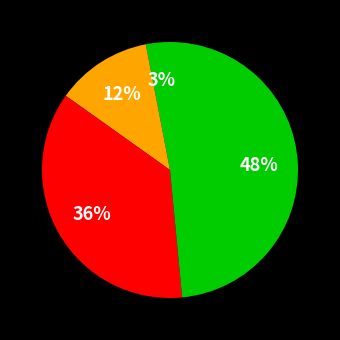

Count the number of slices in the pie.

4